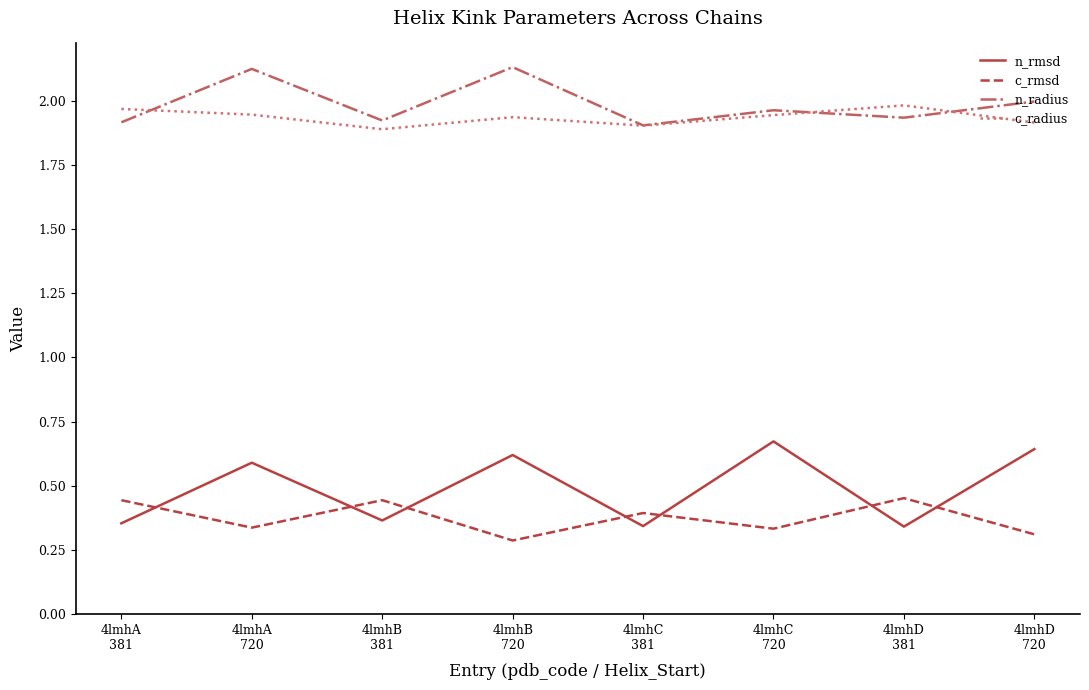

True or false: n_radius and n_rmsd intersect in this chart.

False